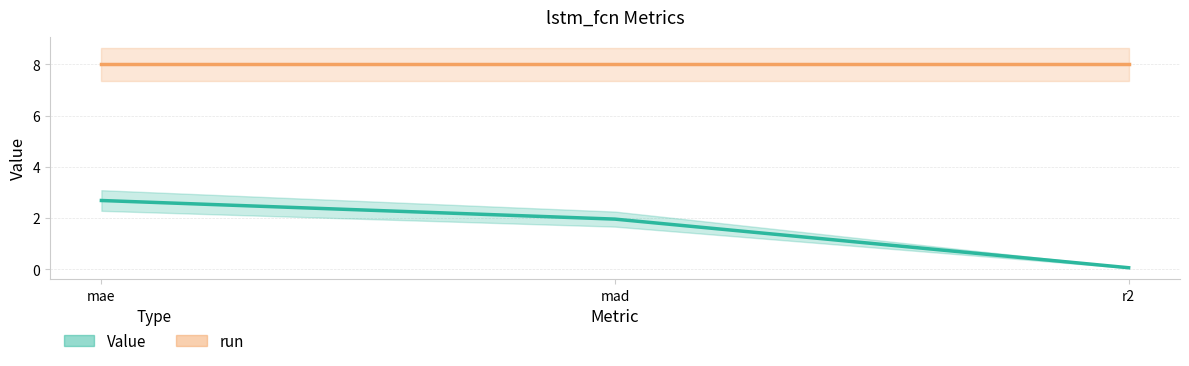

What is the sum of all Value values?

4.7